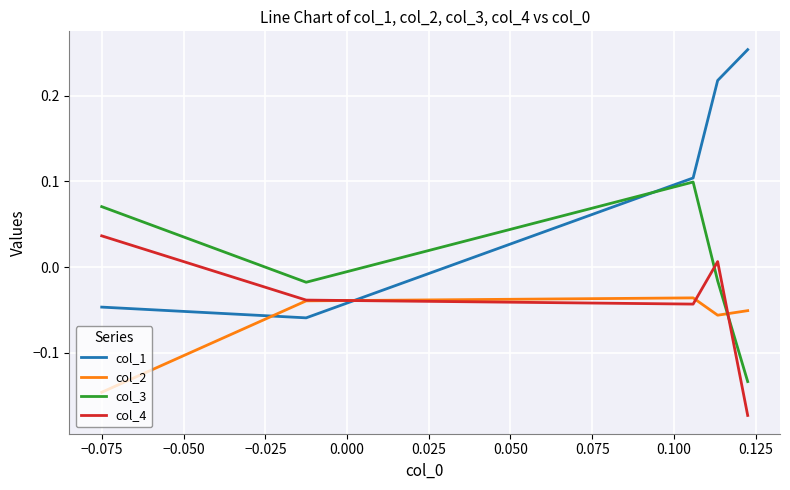

True or false: col_4 and col_3 intersect in this chart.

True